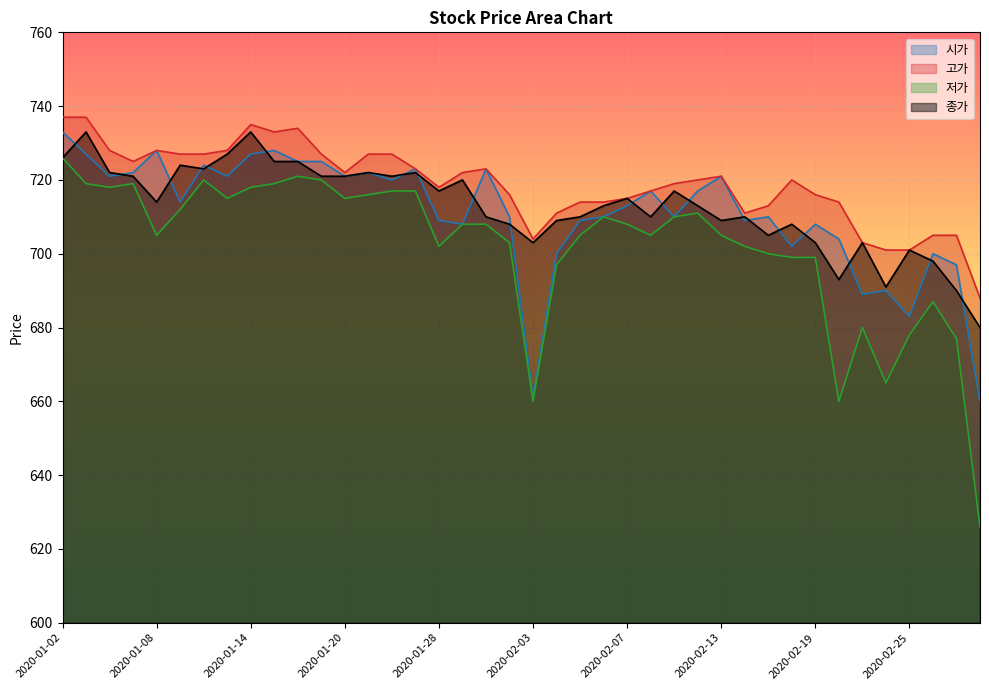

What is the average value of the 저가 series?

702